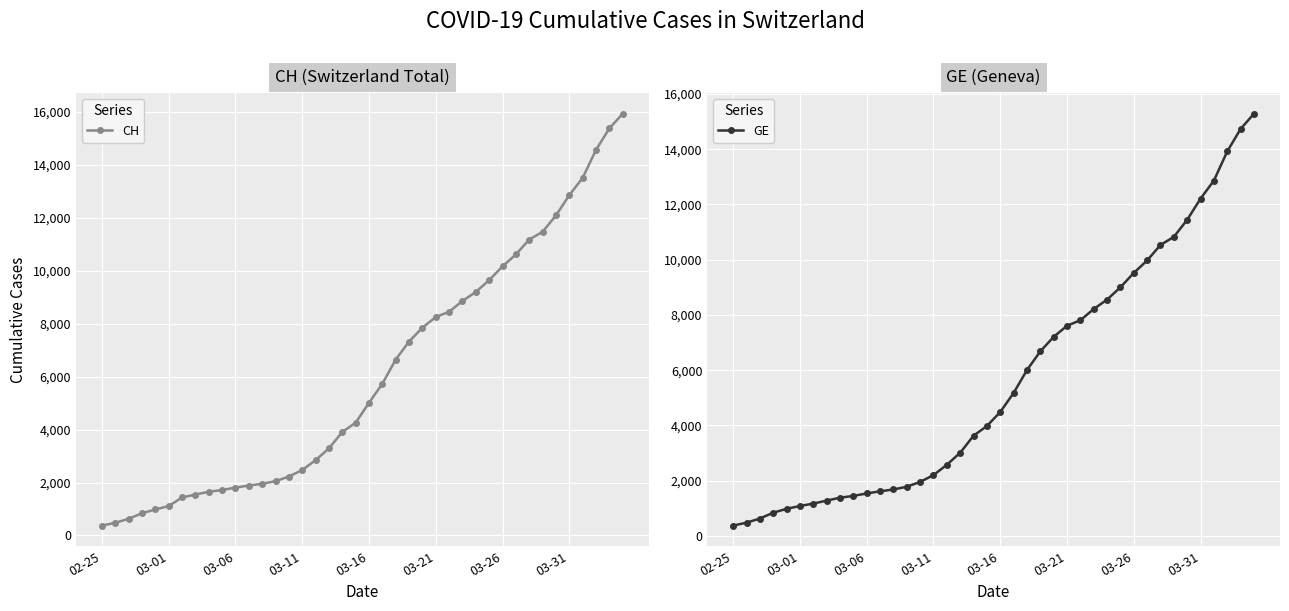

What is the highest value of the GE series?

15284